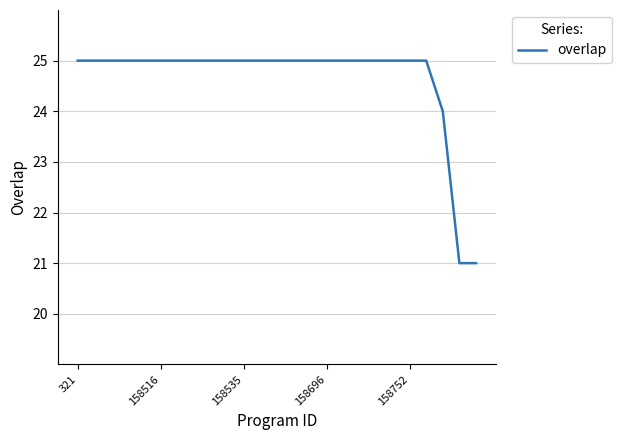

How many values are between 25 and 26?

22